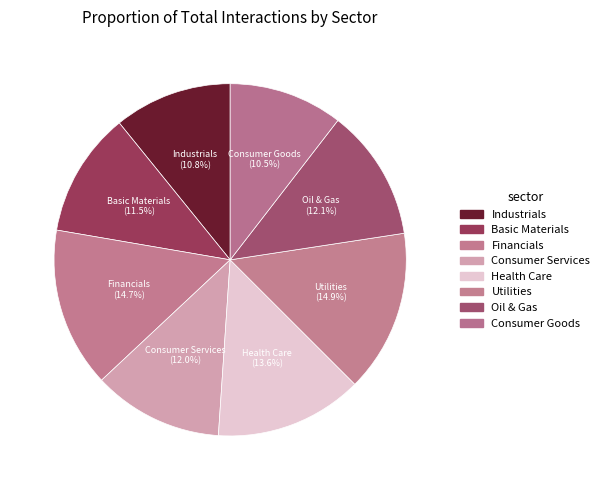

Combined, what portion of the pie is Consumer Services and Utilities?

26.9%